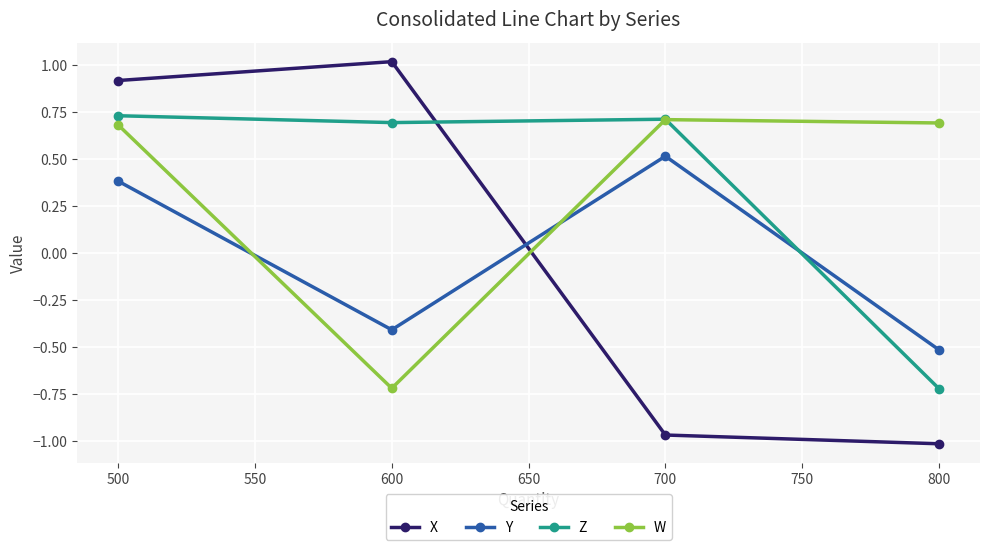

How many values in X are below zero?

2